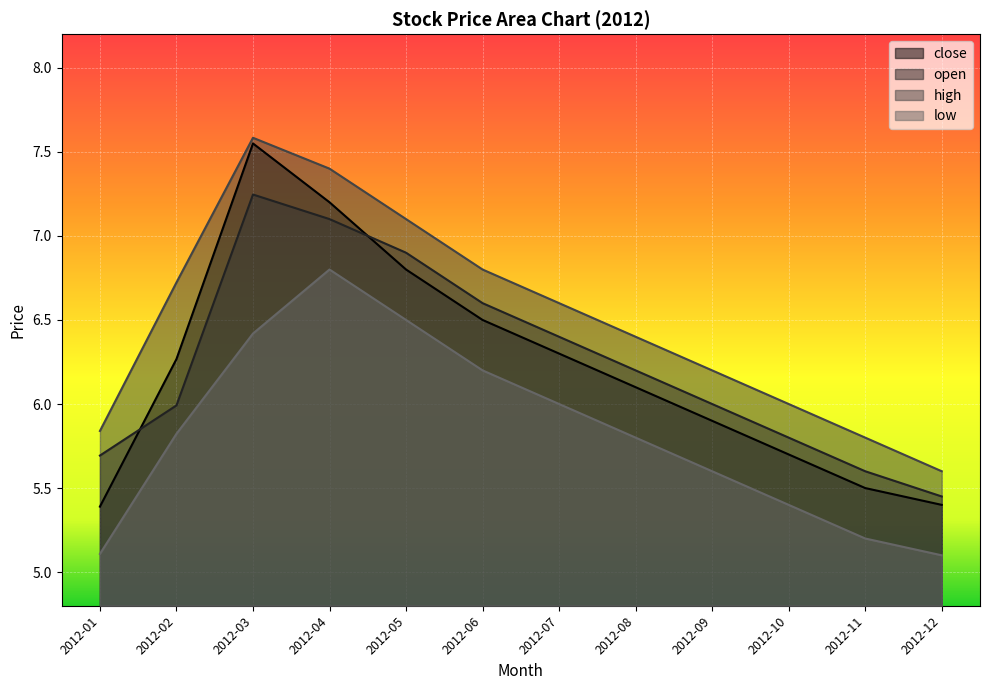

Where is high nearest to the value 6?

2012-10